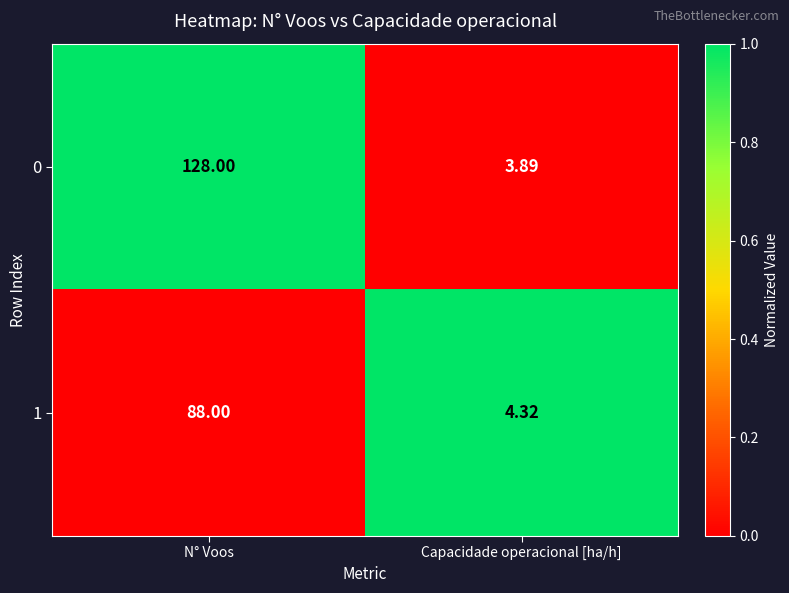

At which category is the sum across all series the highest?

N° Voos